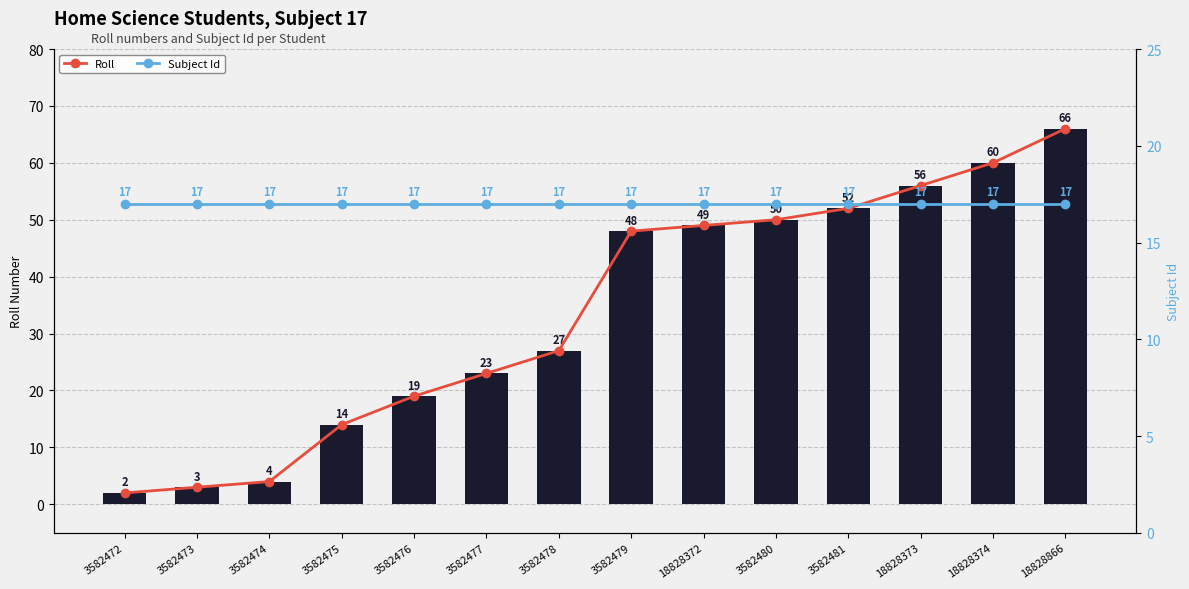

What is the average value of the Subject Id series?

17